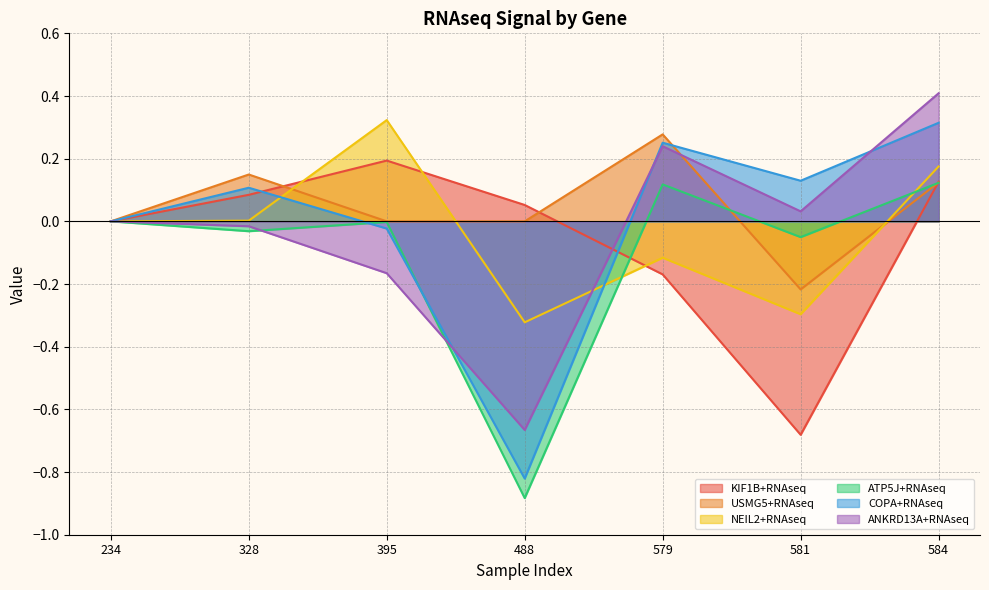

Is it true that NEIL2+RNAseq equals -0.2 at 488?

False